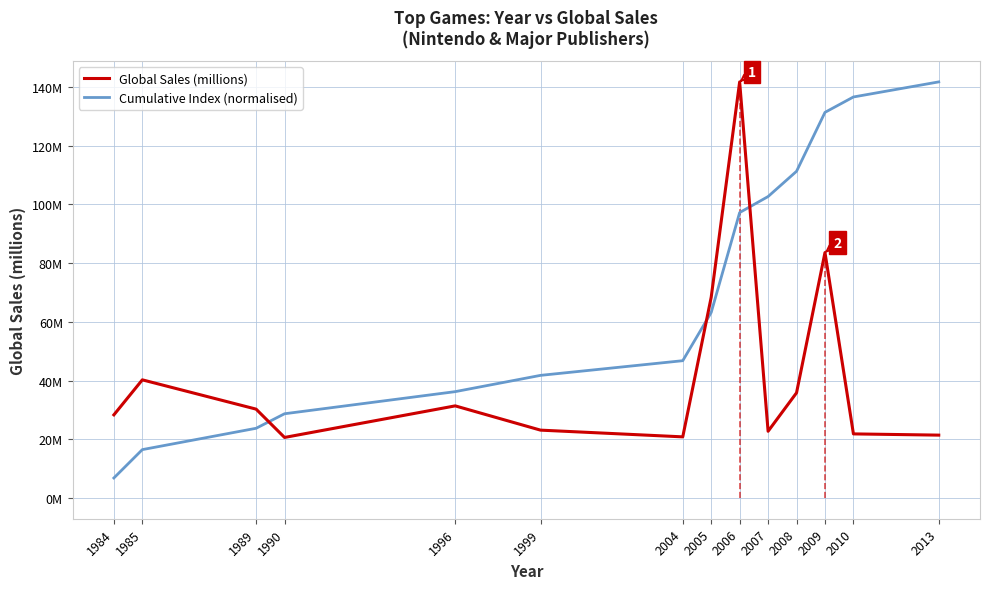

Is the value of Global Sales (millions) at 2005 greater than the value of Cumulative Index (normalised) at 1990?

Yes